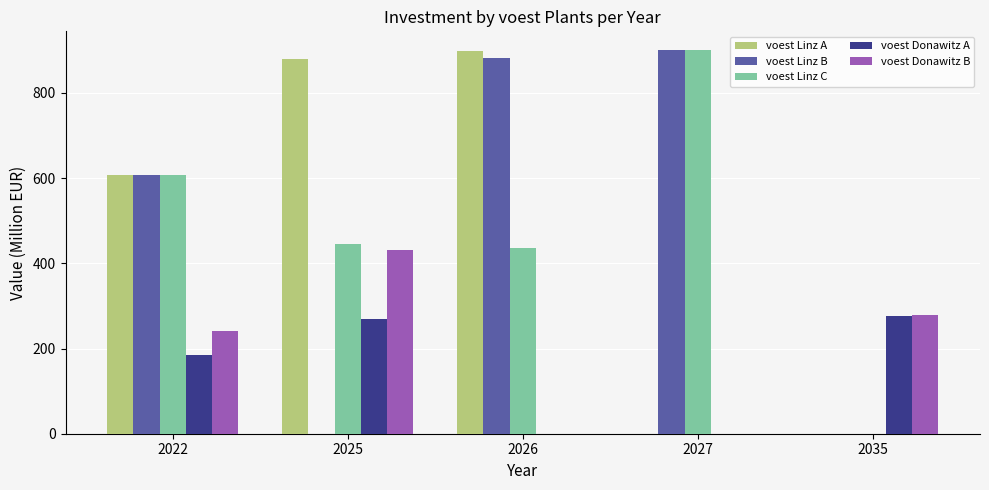

True or false: voest Donawitz A has a value of 0.0 at 2026.

True